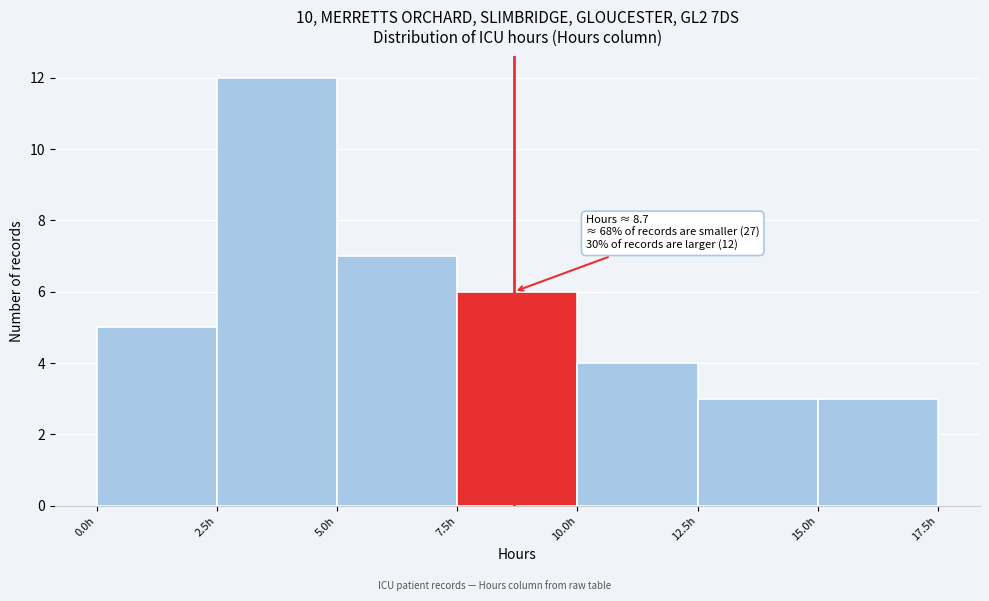

Over which range of the x-axis is the bar tallest?

2.5 to 5.0